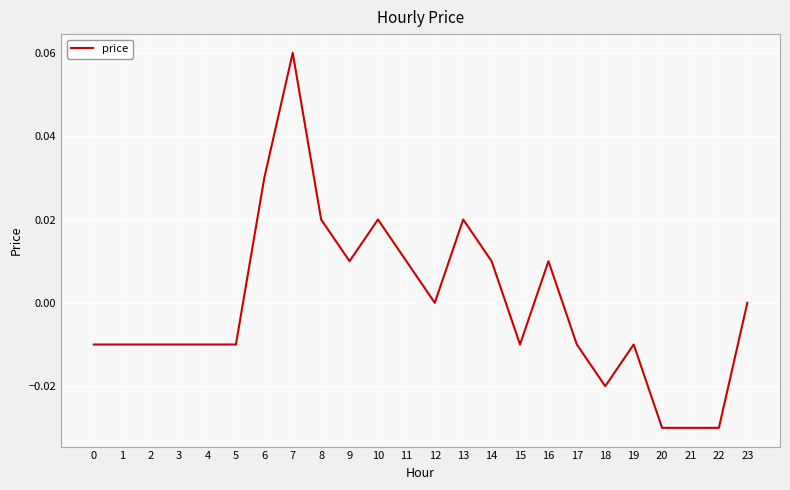

Which category has the highest value across all series?

7